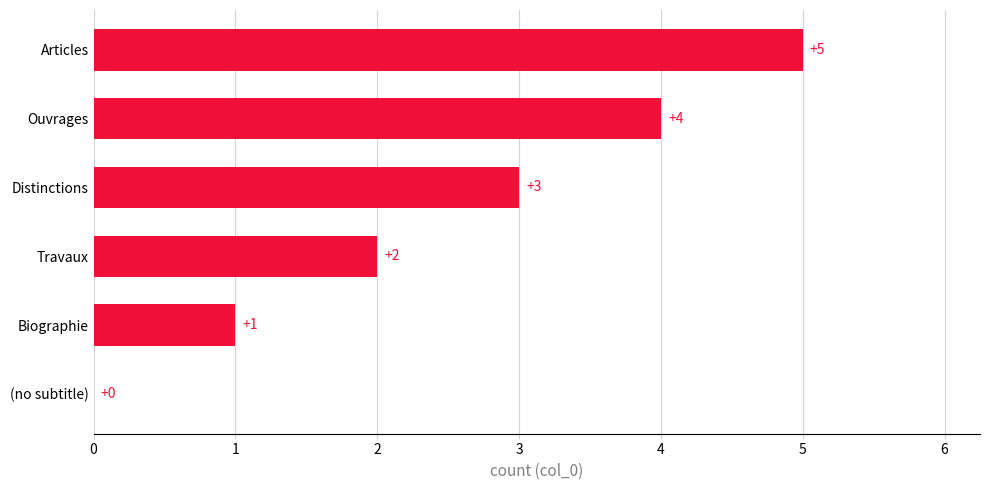

Is it true that the value at Distinctions is 4?

False